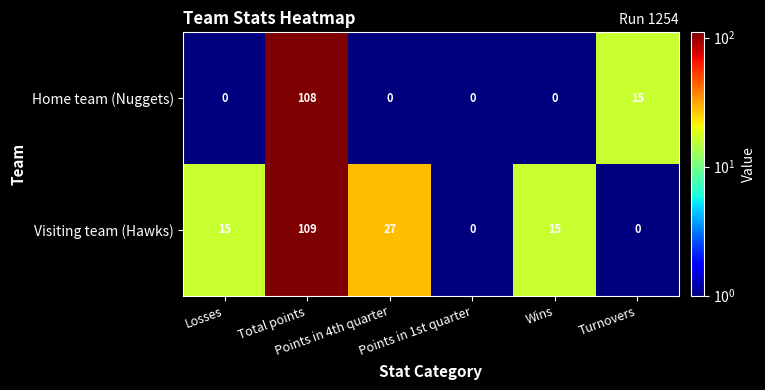

What is the highest value of the Visiting team (Hawks) series?

109